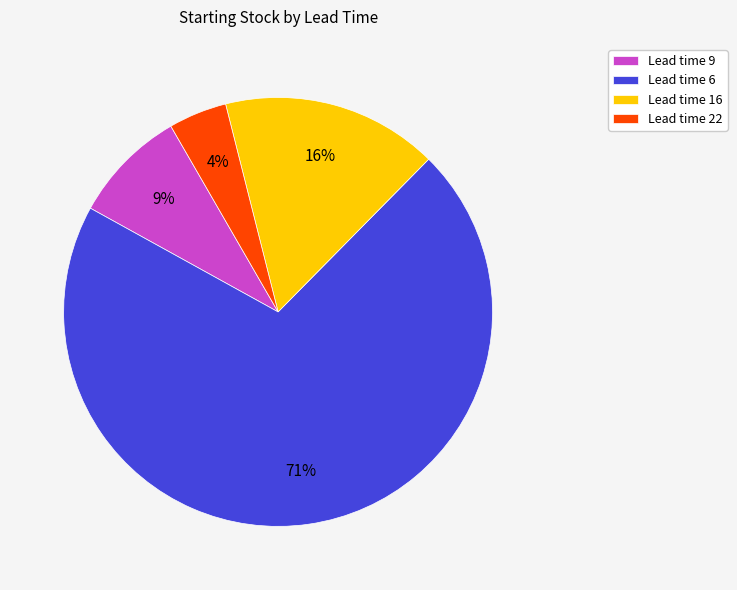

Which slice is the largest?

Lead time 6